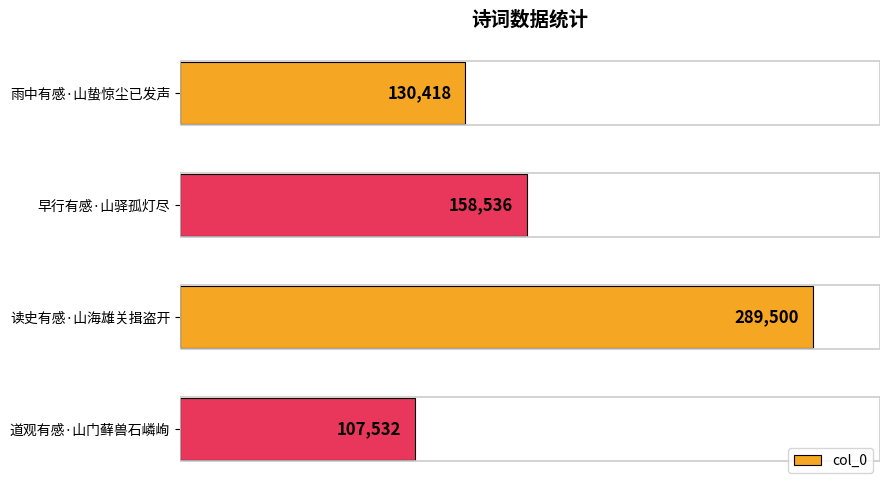

Reading bottom to top, transcribe all the data shown in this chart.

107532	289500	158536	130418